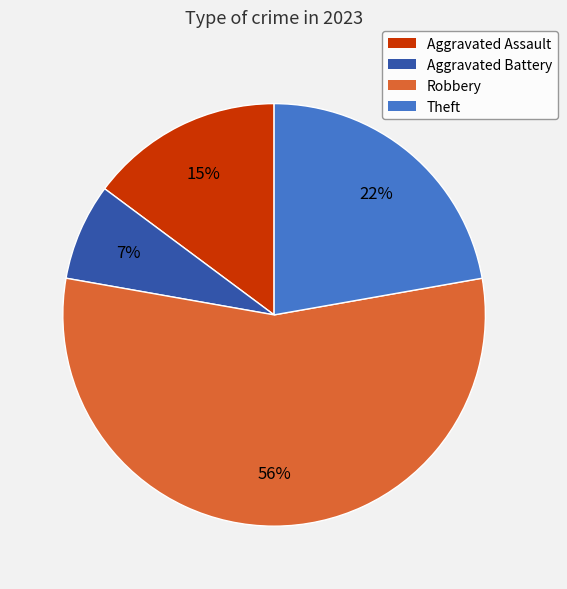

To the nearest percent, what is the difference between the Aggravated Assault and Theft slice percentages?

7%